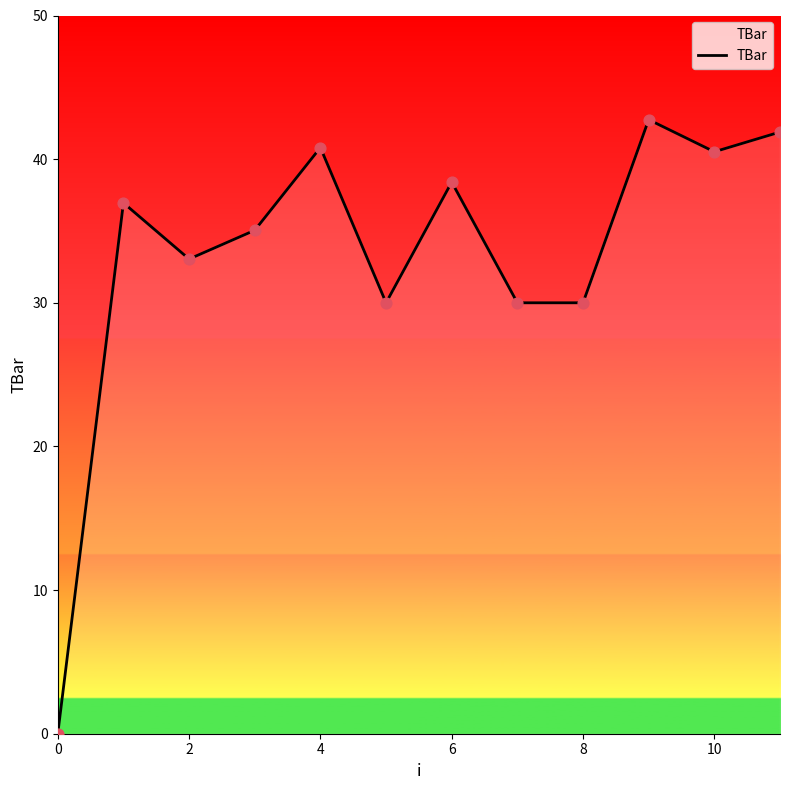

What is the difference between the maximum and minimum values?

42.7